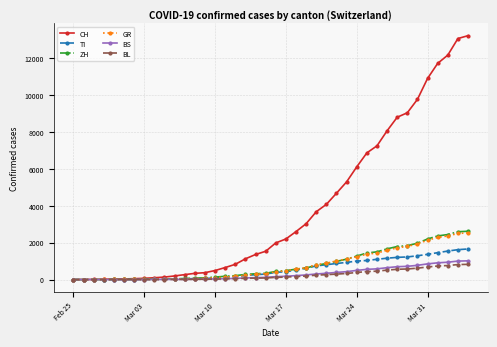

What is the maximum value shown in the chart?

13213